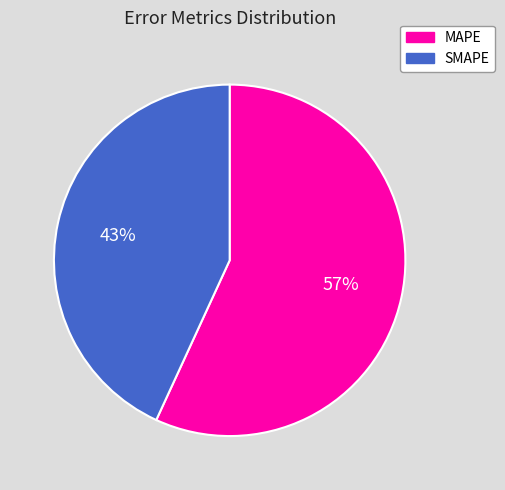

Which has a higher value, MAPE or SMAPE?

MAPE